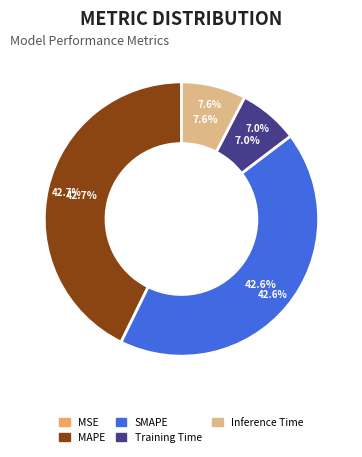

Which slice is the smallest?

MSE